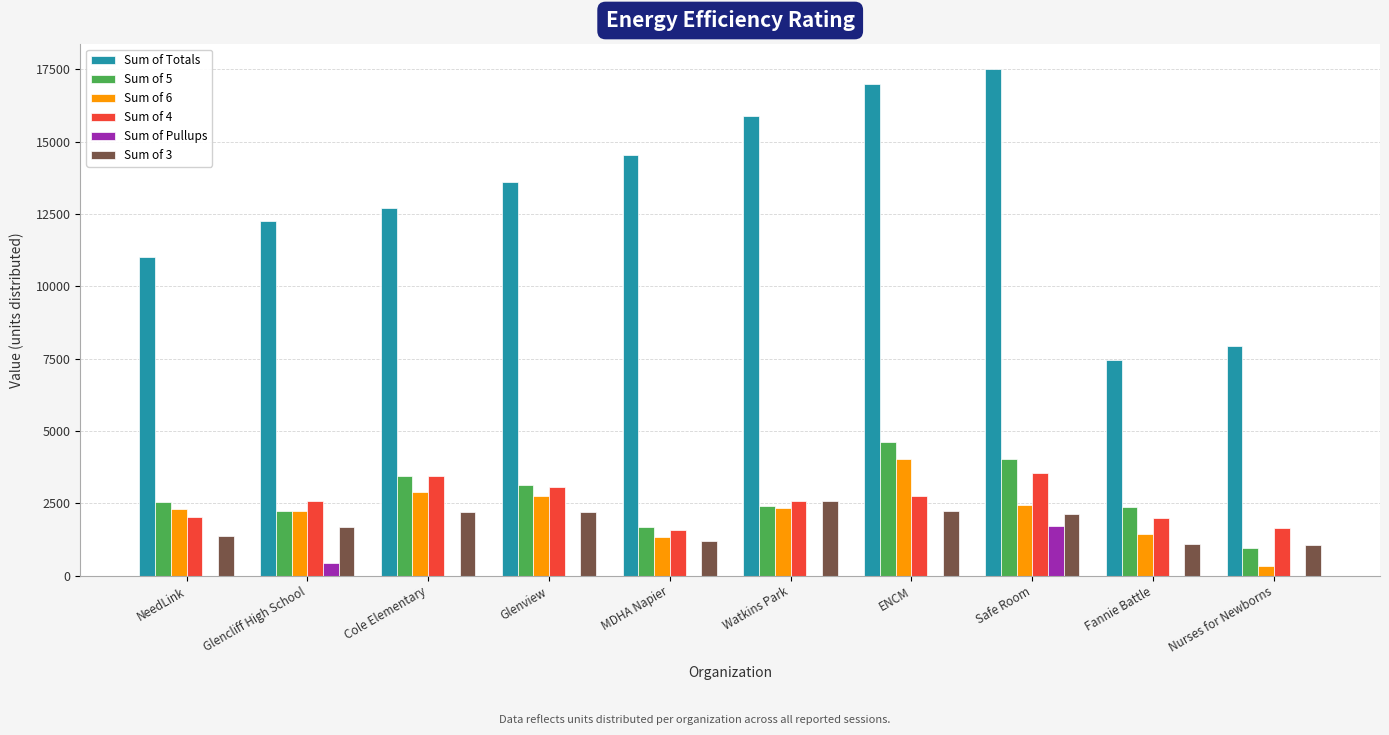

True or false: Sum of 6 has a value of 2300 at NeedLink.

True